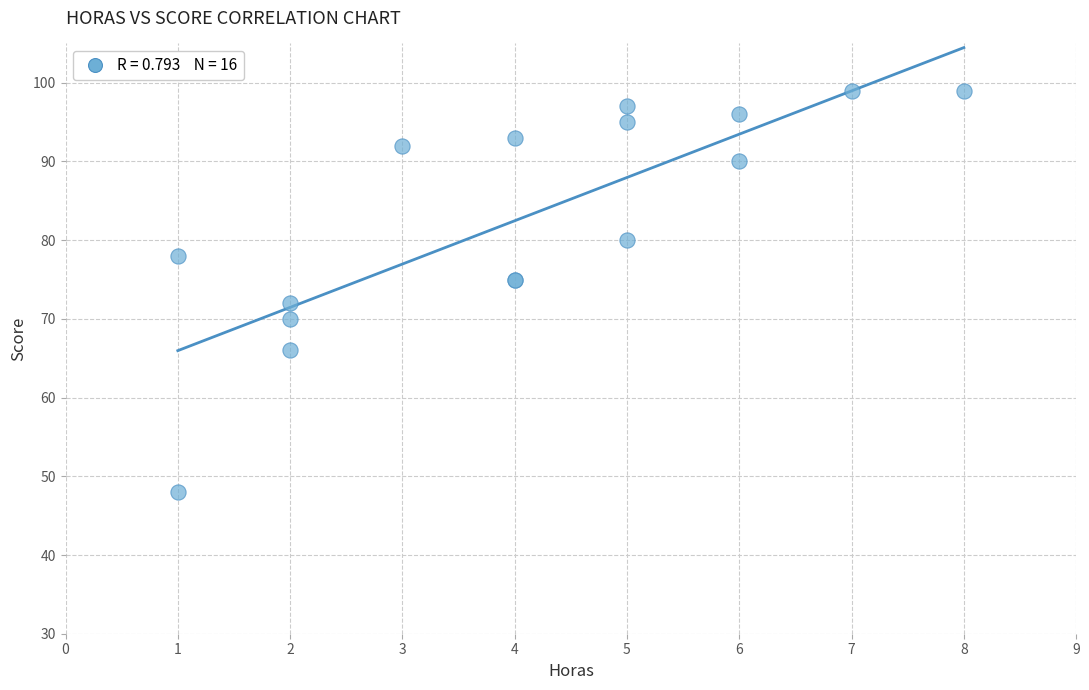

What Y value in the scatter plot is closest to 73?

72